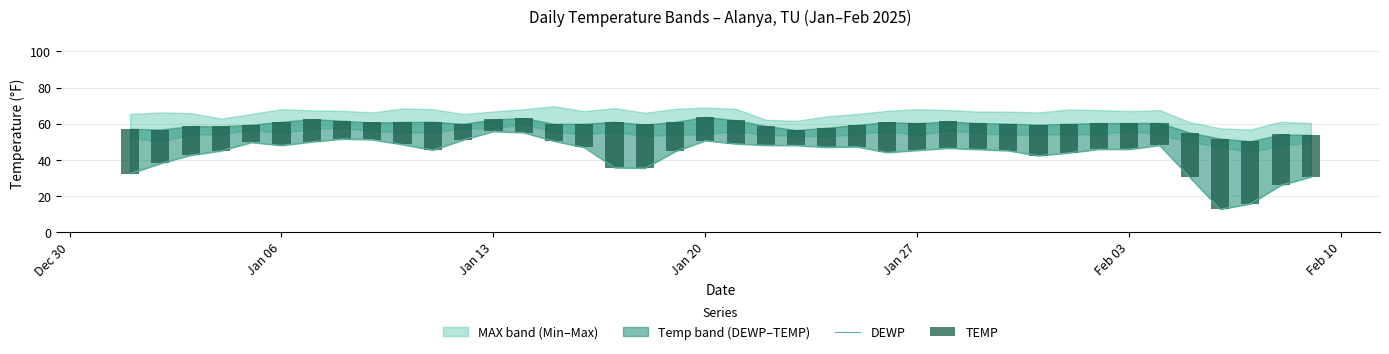

What is the value of the DEWP bar at the 1st from the left?

32.3